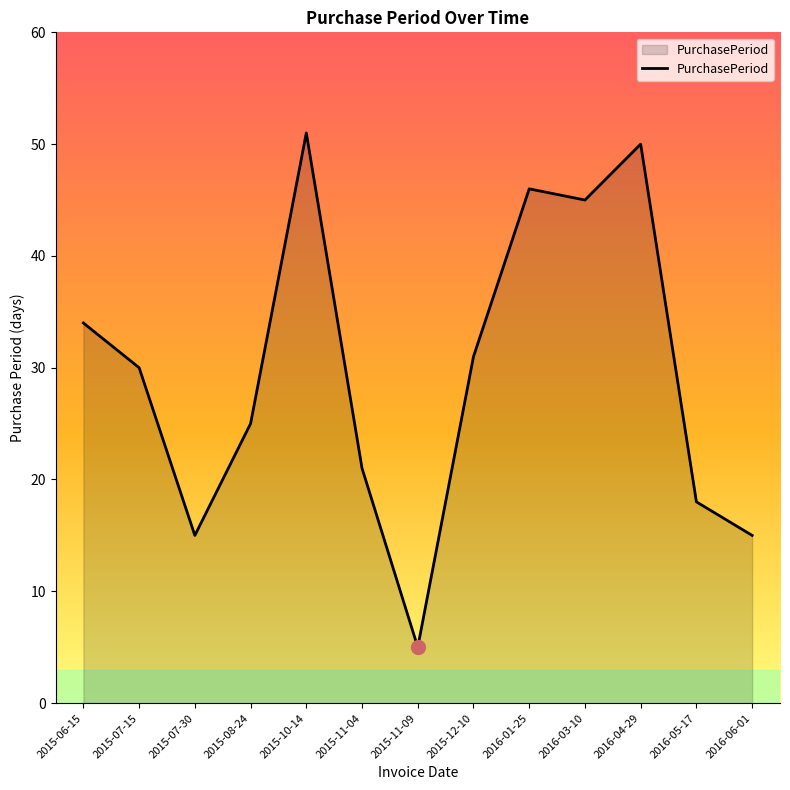

How many lines are shown in the chart?

1